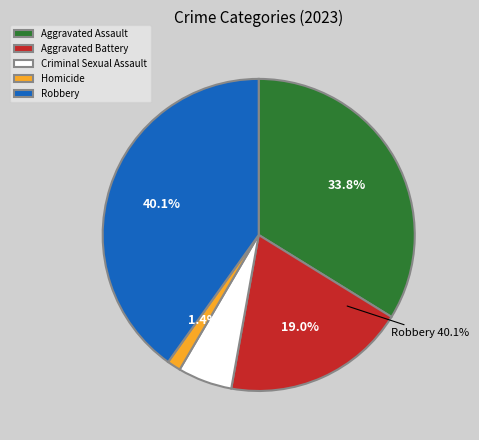

Which category has the biggest portion of the pie?

Robbery